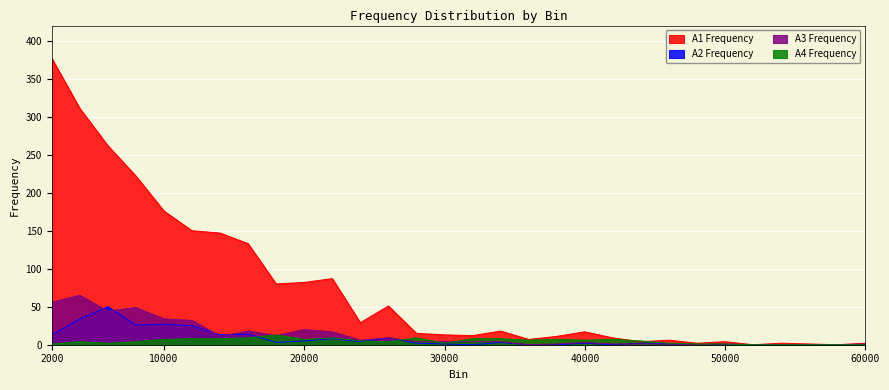

Where do A2 and A3 first cross each other?

4000 and 6000